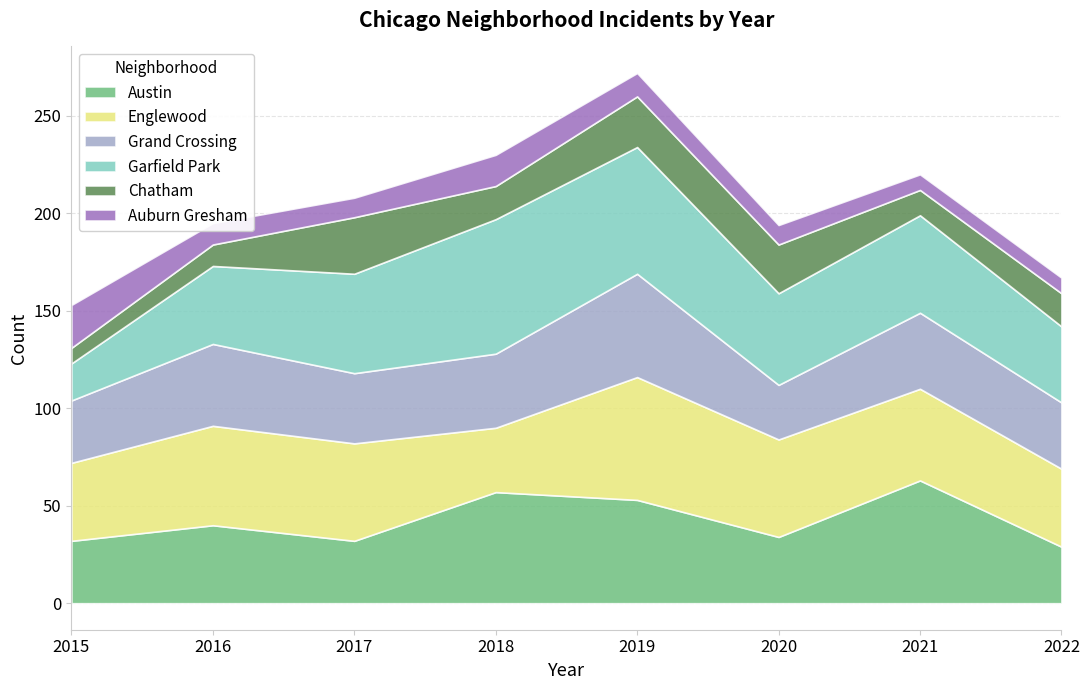

True or false: Garfield Park and Englewood intersect in this chart.

True